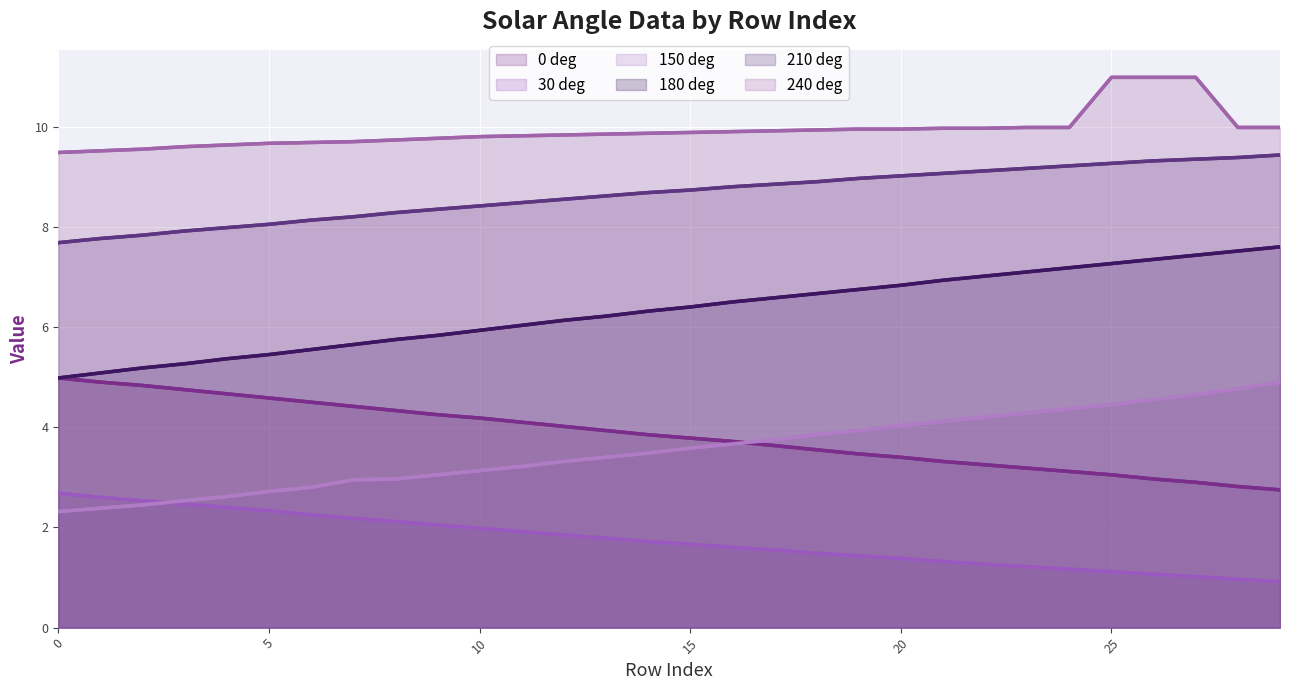

Does the chart display data point markers on the line(s)?

No